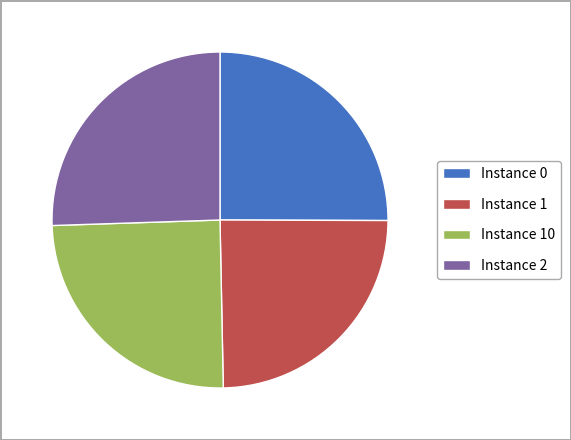

Is the sum of Instance 10 and Instance 1 greater than half?

No